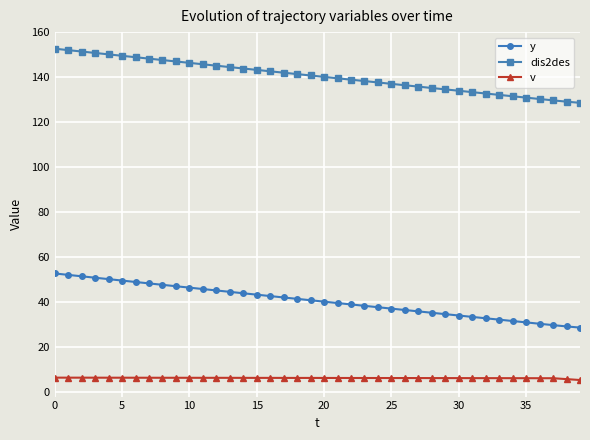

How many lines are shown in the chart?

3